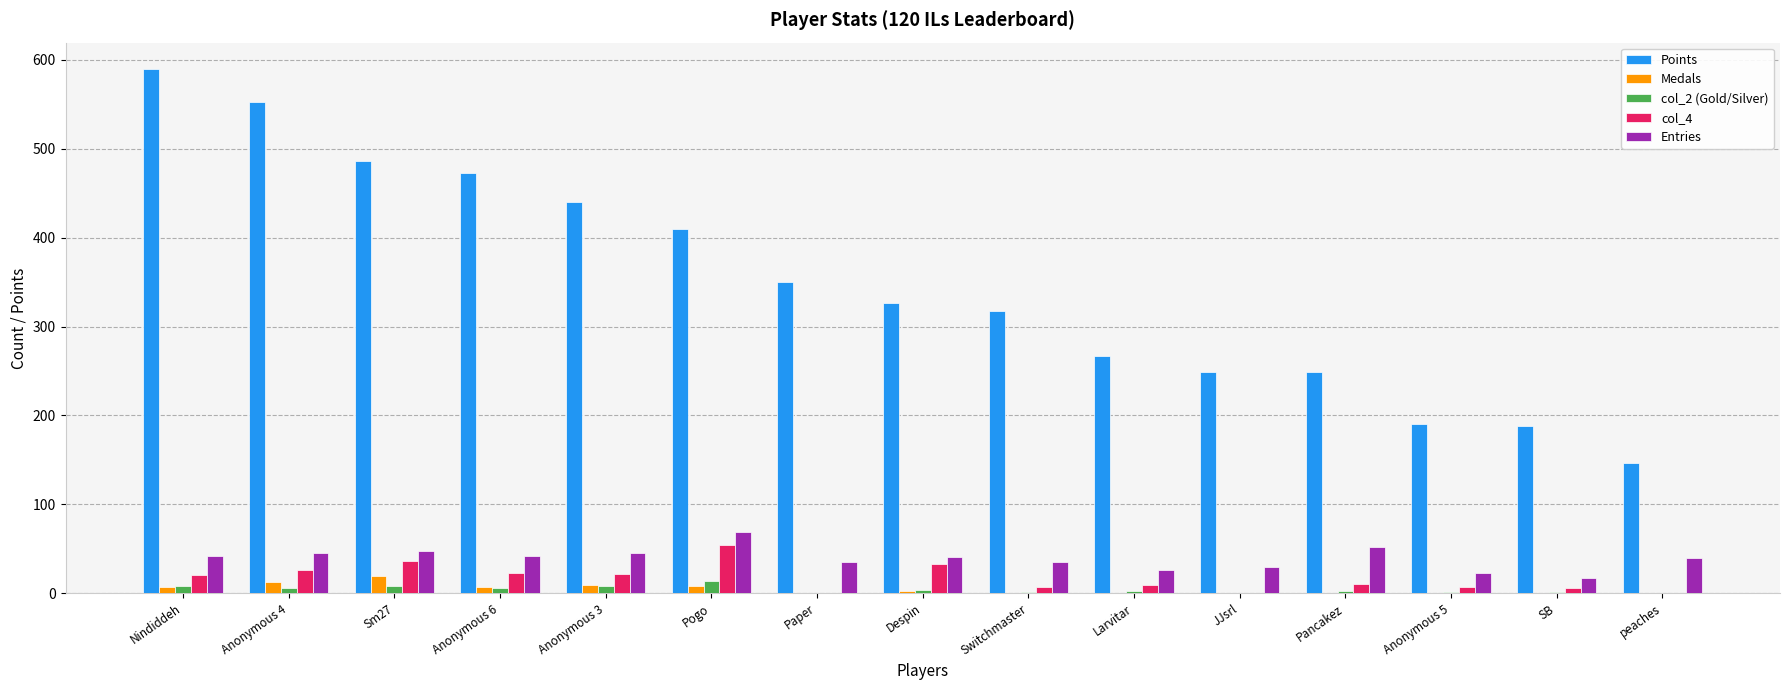

Where does the Points series first go above 327?

Nindiddeh